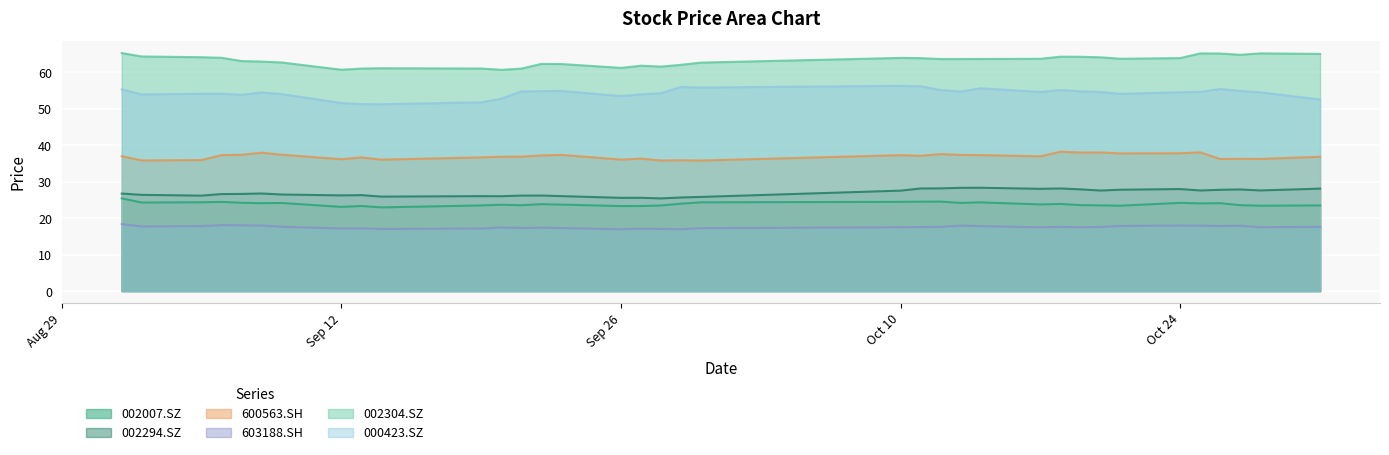

Where is the first local maximum for 600563.SH?

2016-09-08